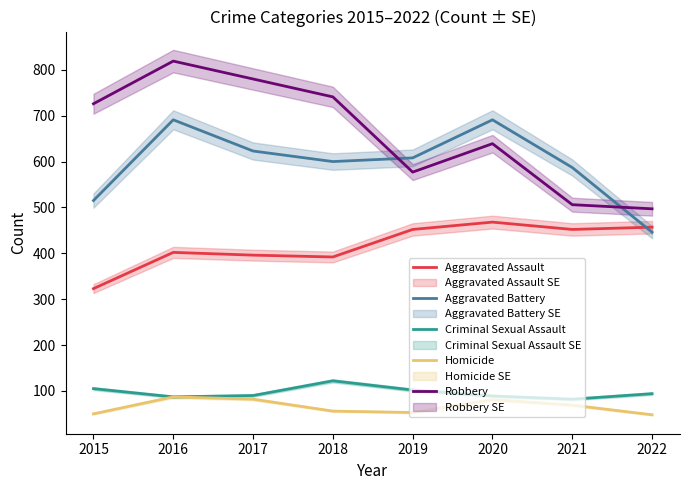

The value of Aggravated Assault at 2021 is 452. True or false?

True